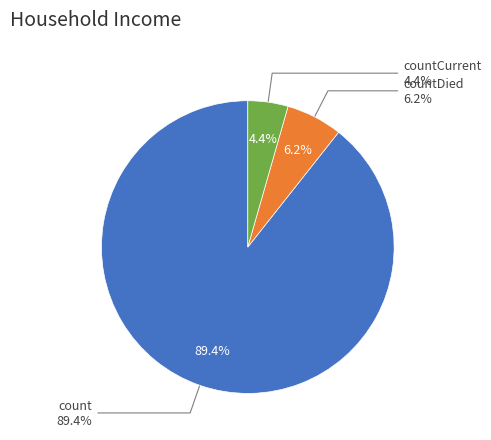

How many slices are in this pie chart?

3